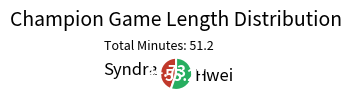

How many slices are in this pie chart?

2